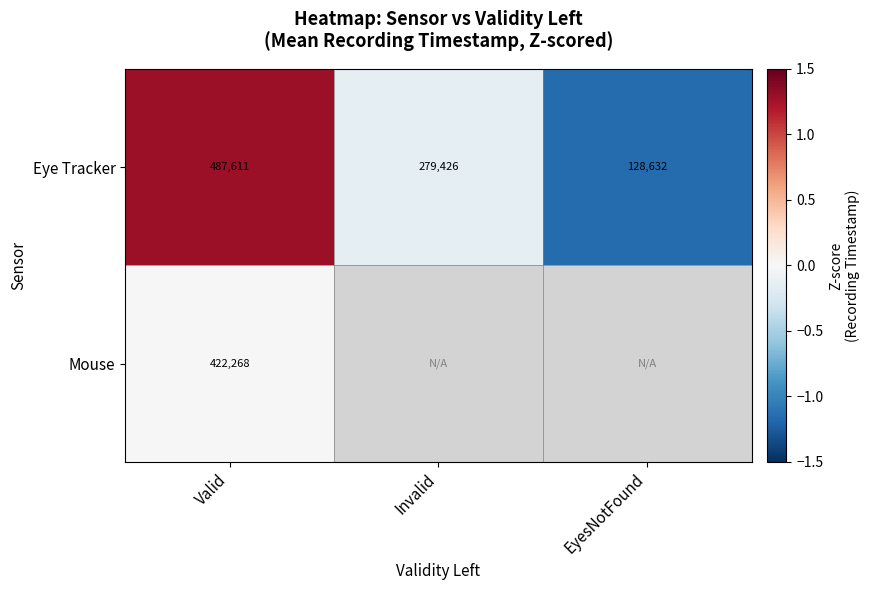

Between Invalid and Valid, which is larger?

Valid